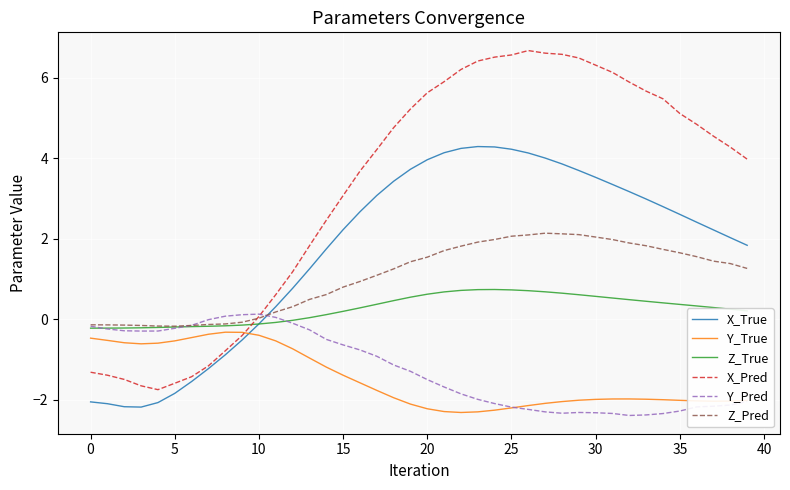

Which series has the largest total across all categories?

X_Pred